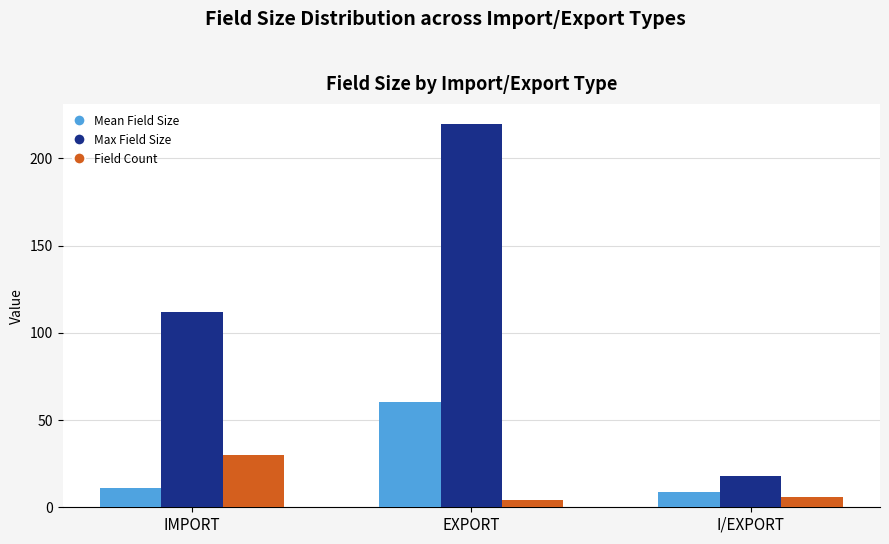

The value of Mean Field Size at EXPORT is 90.6. True or false?

False